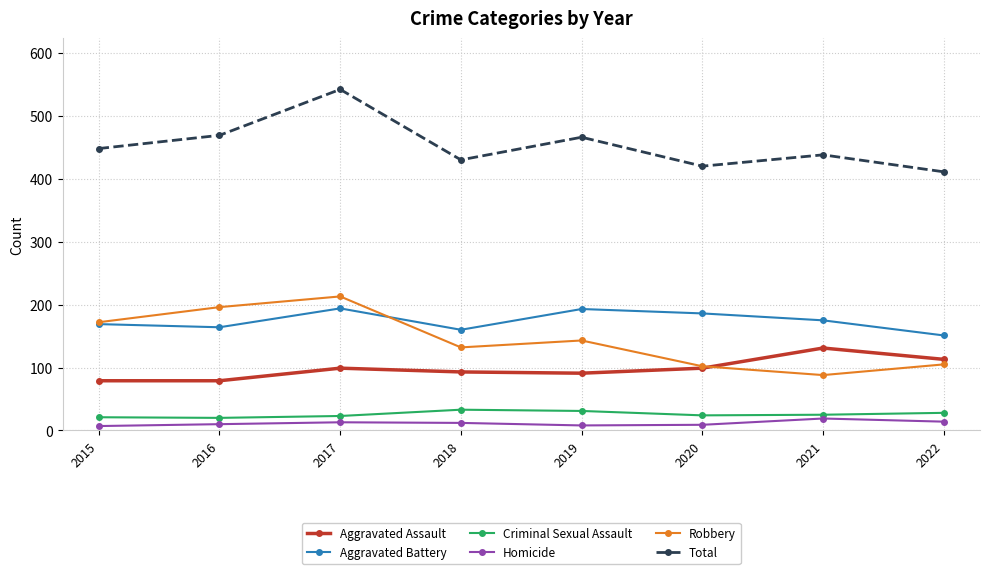

What is the value of the Aggravated Assault point at the 7th from the left?

131